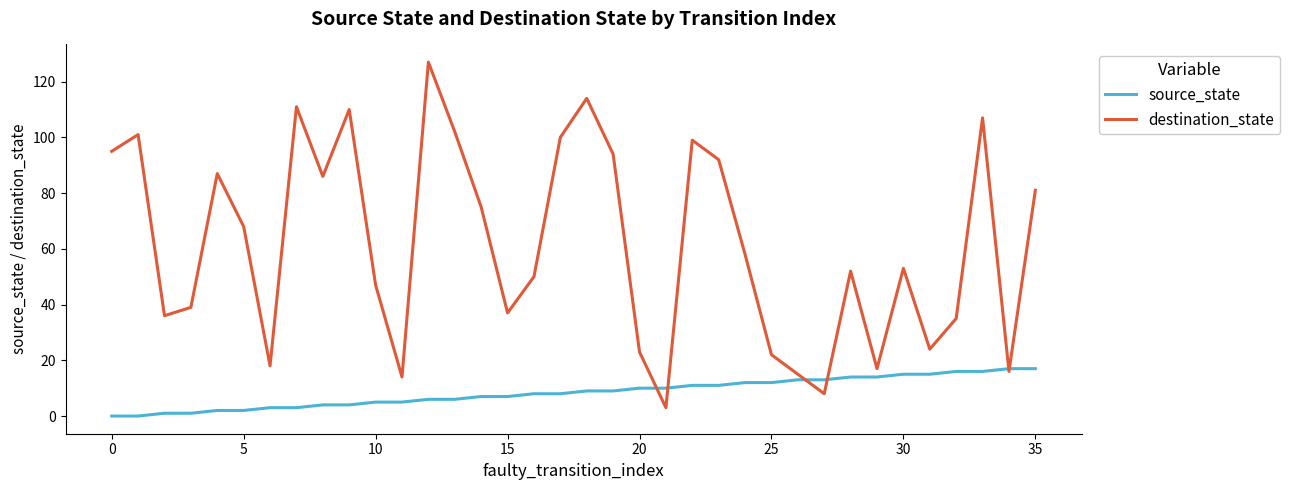

Reading left to right, list all the values displayed in this chart.

source_state: 0	0	1	1	2	2	3	3	4	4	5	5	6	6	7	7	8	8	9	9	10	10	11	11	12	12	13	13	14	14	15	15	16	16	17	17
destination_state: 95	101	36	39	87	68	18	111	86	110	47	14	127	102	75	37	50	100	114	94	23	3	99	92	58	22	15	8	52	17	53	24	35	107	16	81